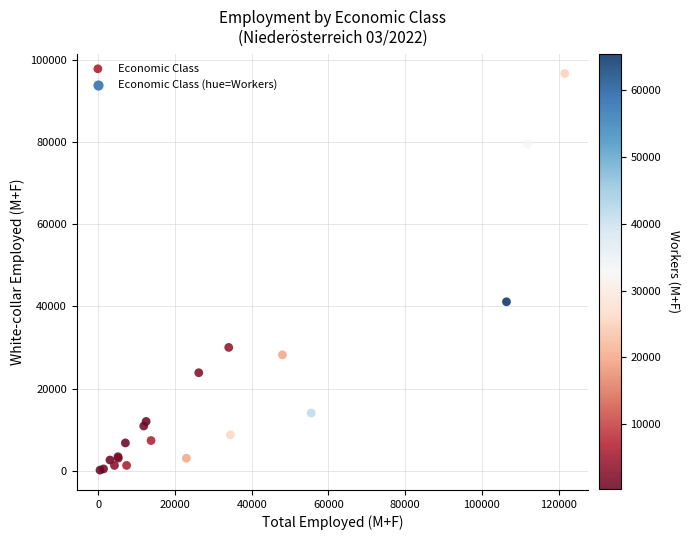

What Y value in the scatter plot is closest to 48386?

41113